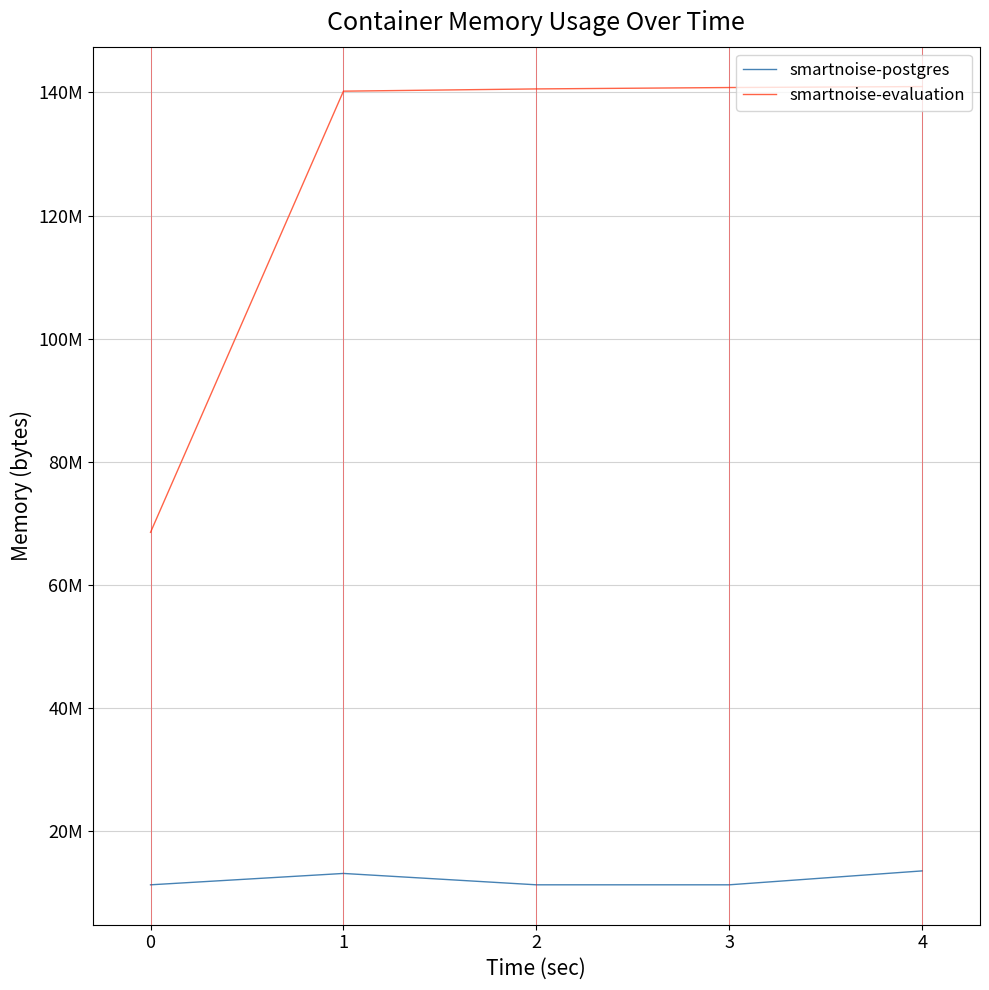

Does the chart display data point markers on the line(s)?

No